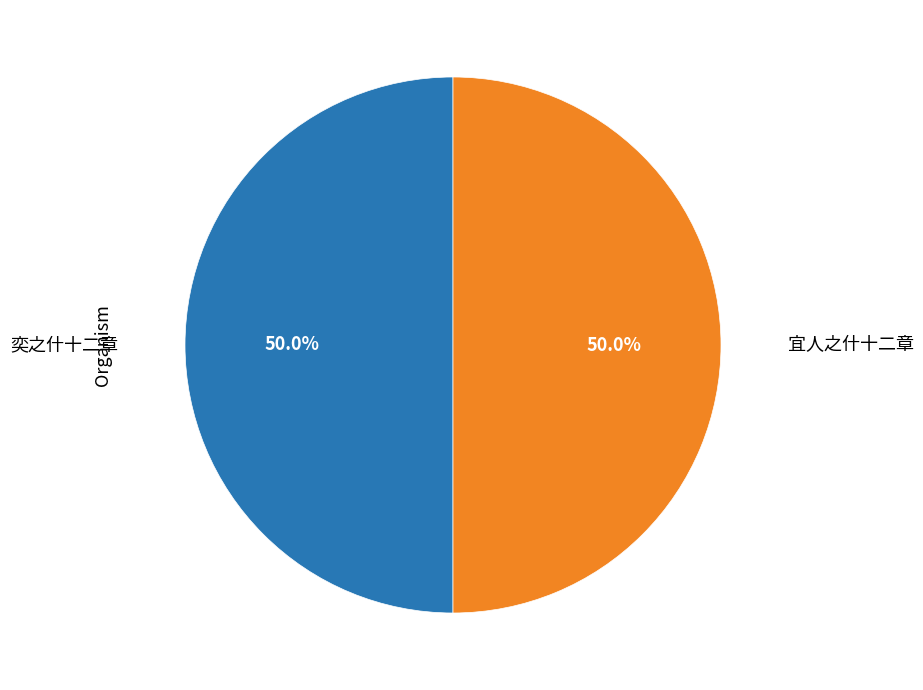

How many segments does this pie chart have?

2